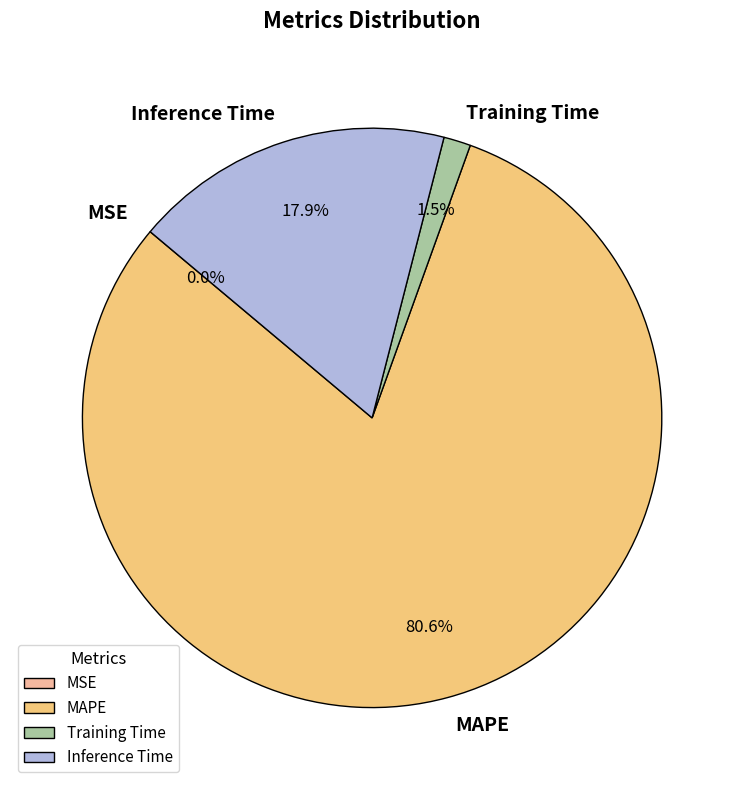

Does MAPE account for over 50% of the chart?

Yes